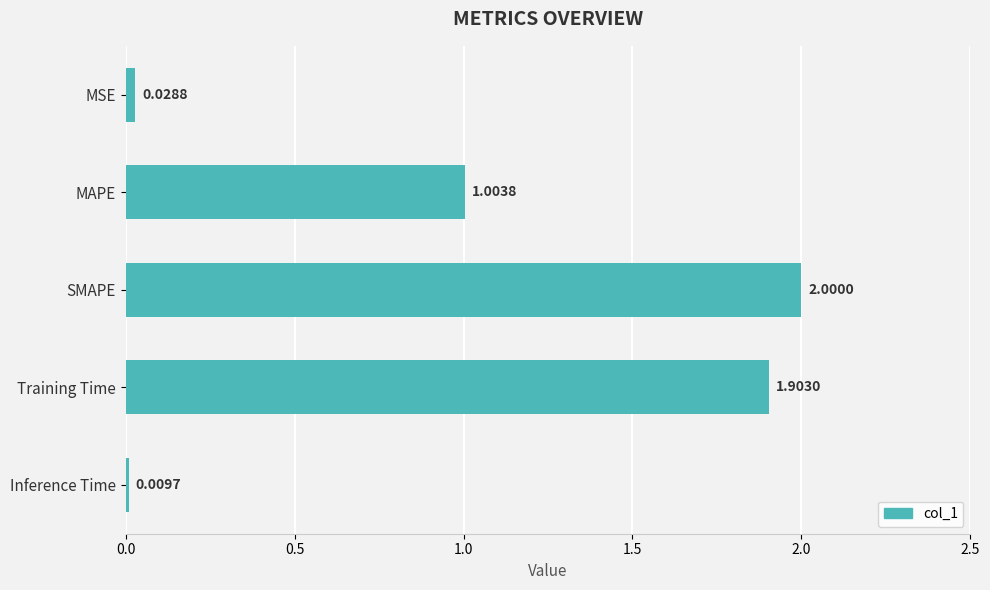

List the labels in order of value, smallest first.

Inference Time, MSE, MAPE, Training Time, SMAPE